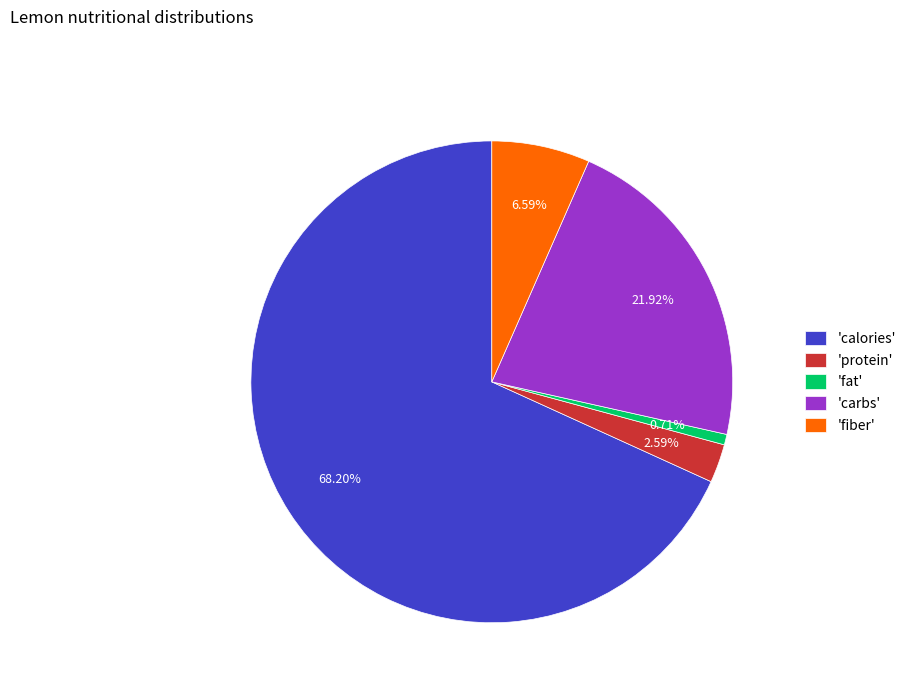

Count the number of slices in the pie.

5